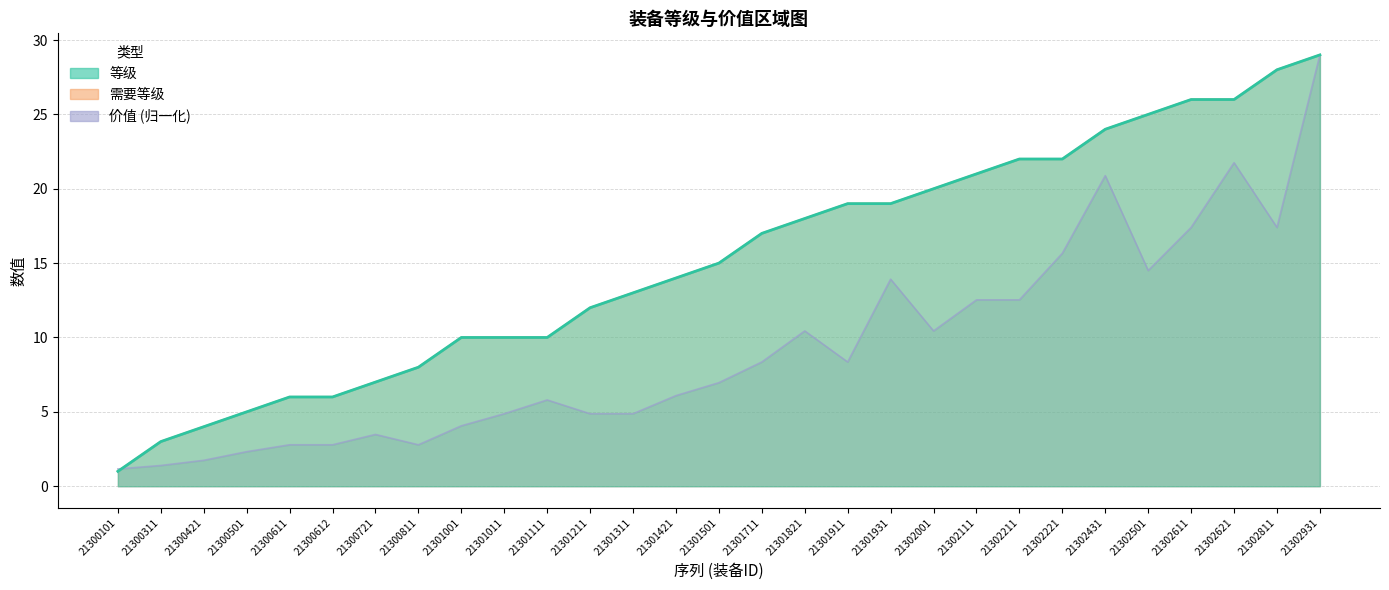

Between 21301421 and 21301501, which is larger?

21301501